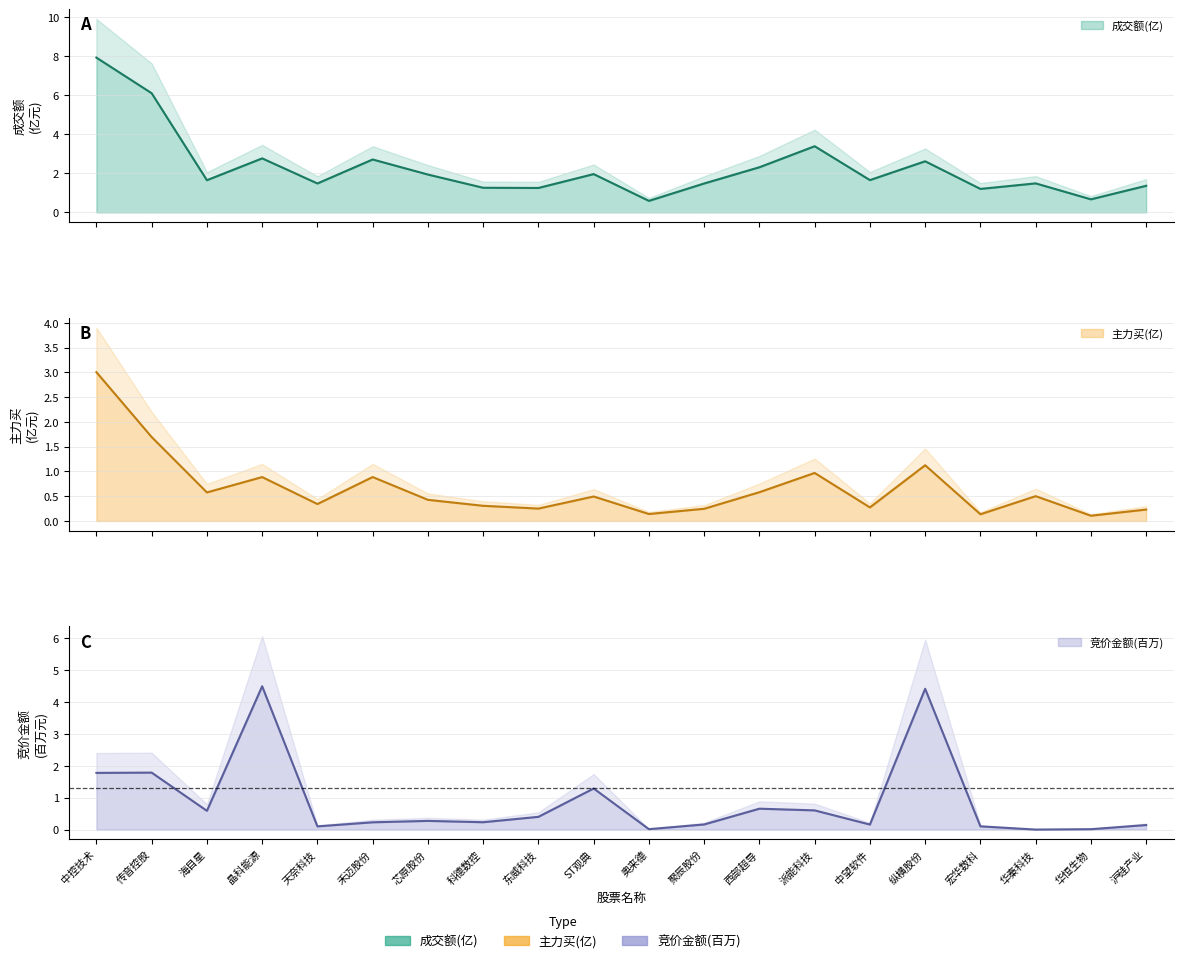

Which series has the largest total across all categories?

成交额(亿)